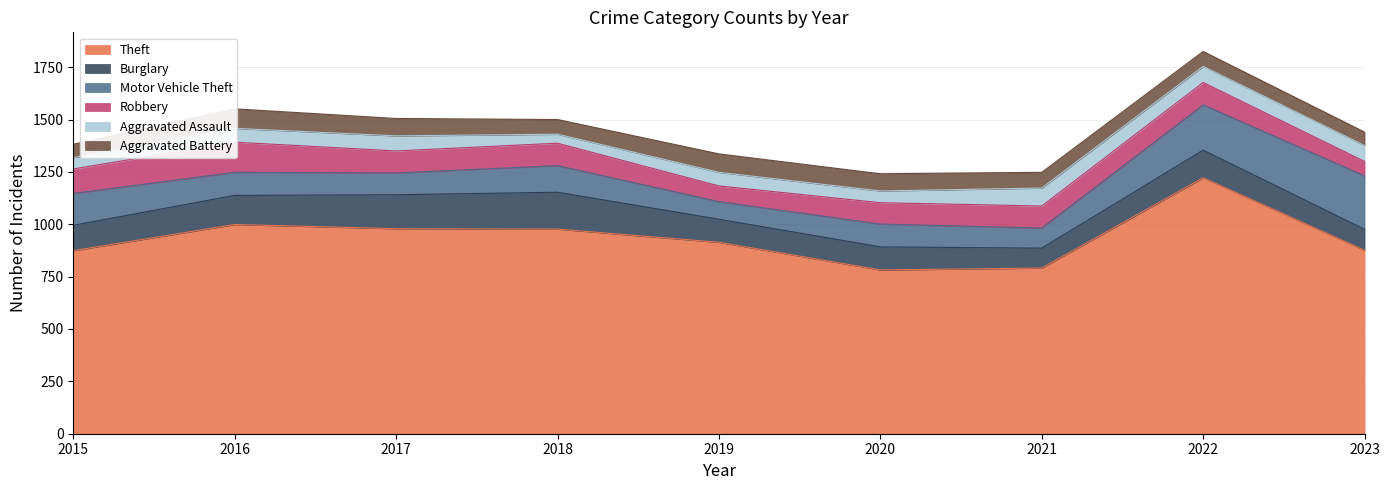

What is the difference between the highest and lowest values at 2015?

820